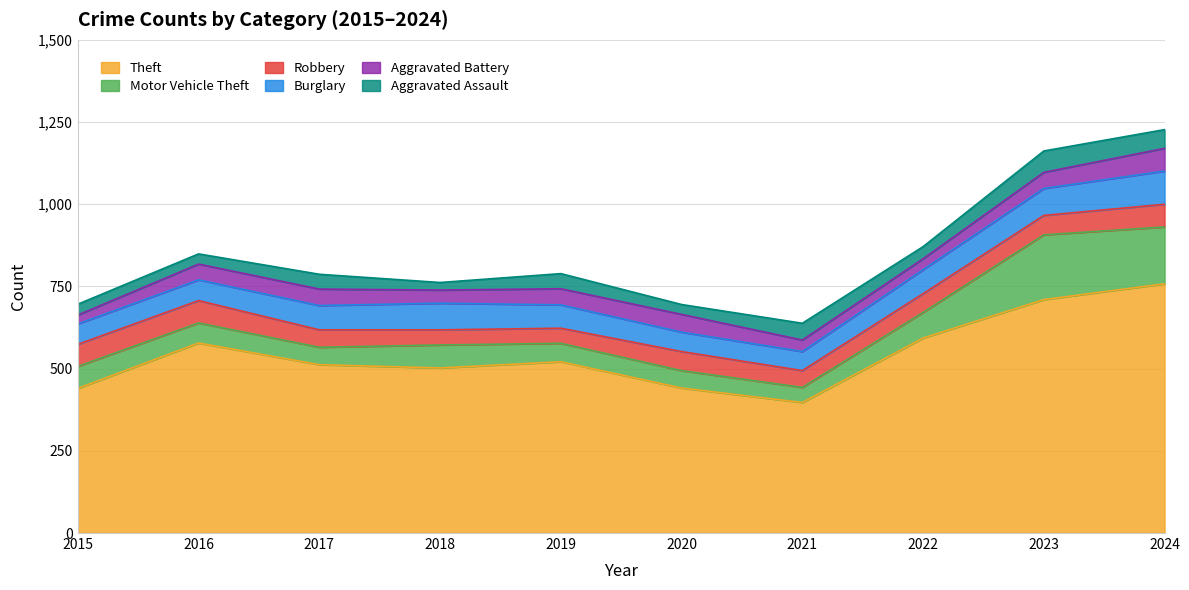

Rank the series by their maximum value, from lowest to highest.

Aggravated Assault, Robbery, Aggravated Battery, Burglary, Motor Vehicle Theft, Theft